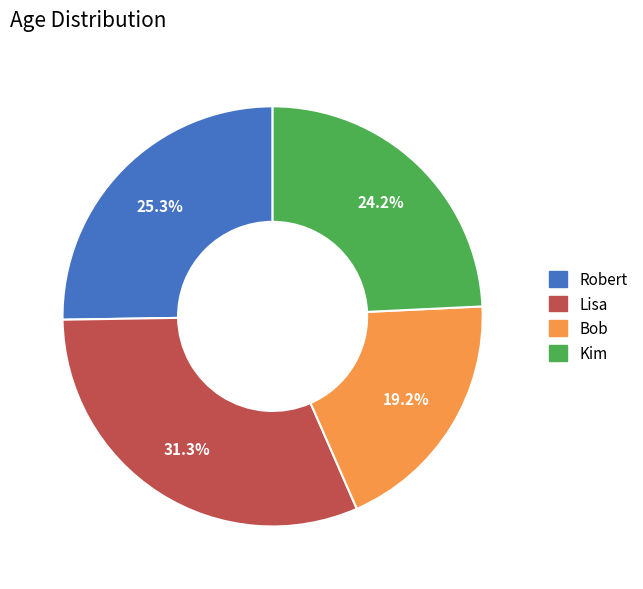

To the nearest percent, what is the difference between the Bob and Kim slice percentages?

5%